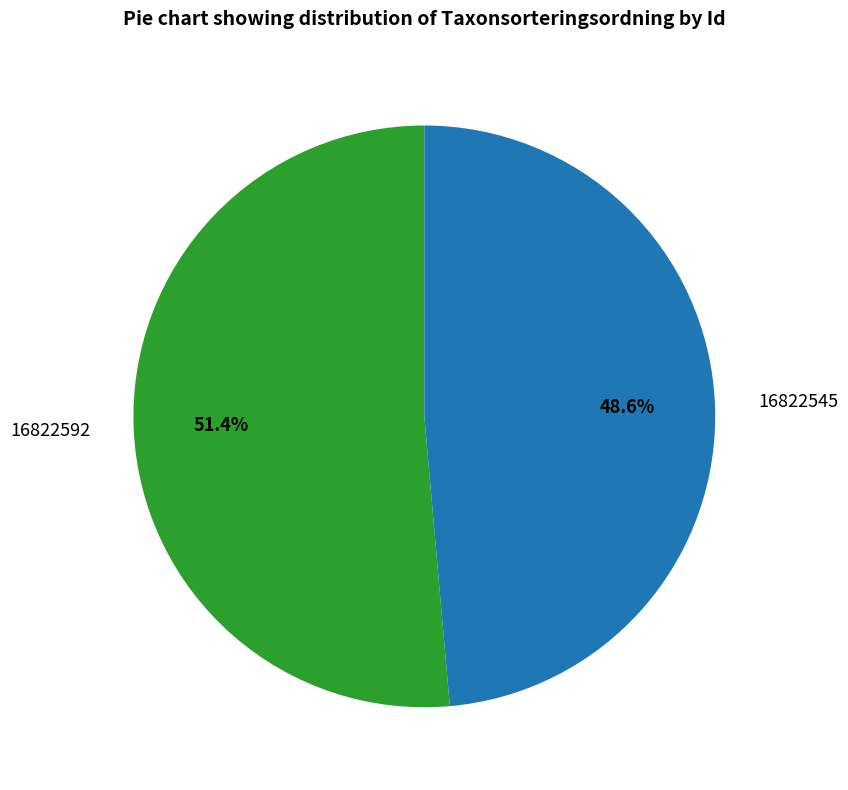

Approximately how many times larger is the value at 16822545 compared to 16822592?

0.9